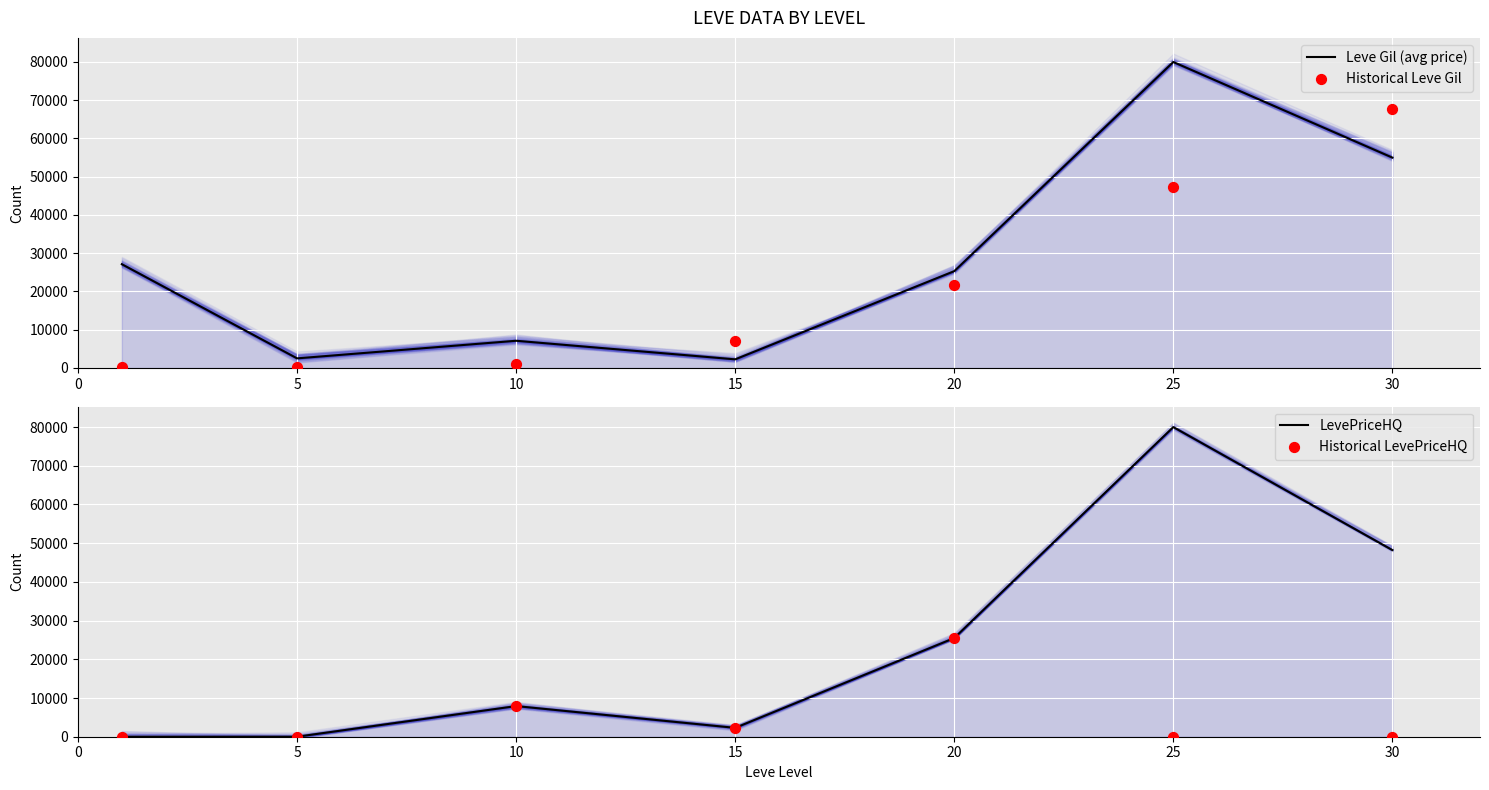

Which series contains the lowest Y value?

LevePriceHQ